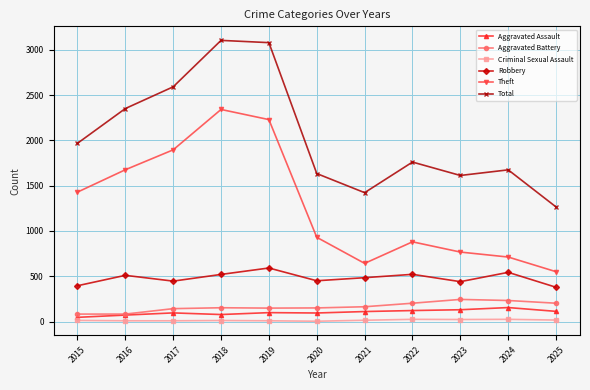

Where is the first local minimum for Total?

2021